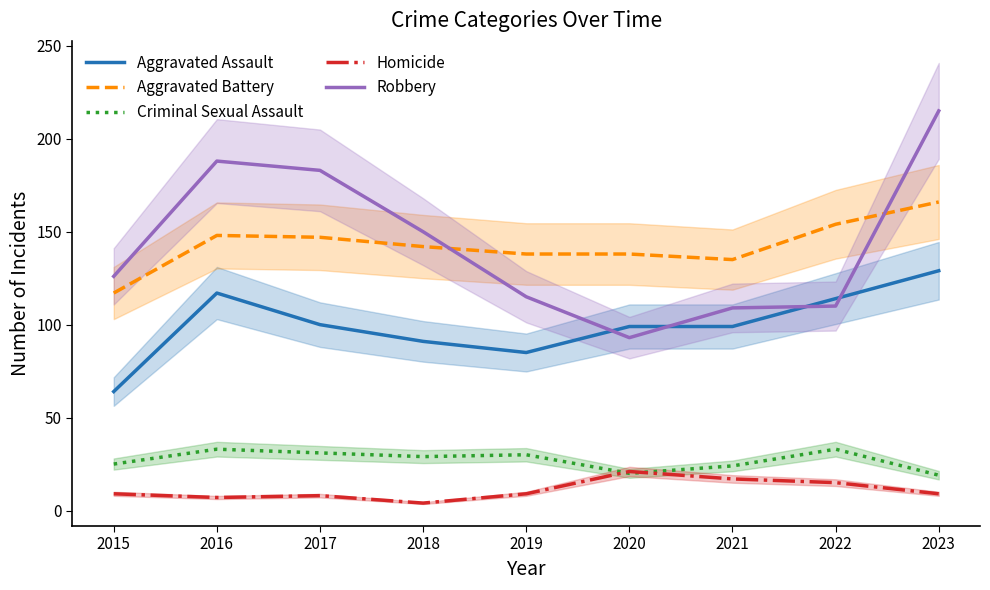

Reading left to right, list all the values displayed in this chart.

Aggravated Assault: 2015=64	2016=117	2017=100	2018=91	2019=85	2020=99	2021=99	2022=114	2023=129
Aggravated Battery: 2015=117	2016=148	2017=147	2018=142	2019=138	2020=138	2021=135	2022=154	2023=166
Criminal Sexual Assault: 2015=25	2016=33	2017=31	2018=29	2019=30	2020=20	2021=24	2022=33	2023=19
Homicide: 2015=9	2016=7	2017=8	2018=4	2019=9	2020=21	2021=17	2022=15	2023=9
Robbery: 2015=126	2016=188	2017=183	2018=150	2019=115	2020=93	2021=109	2022=110	2023=215